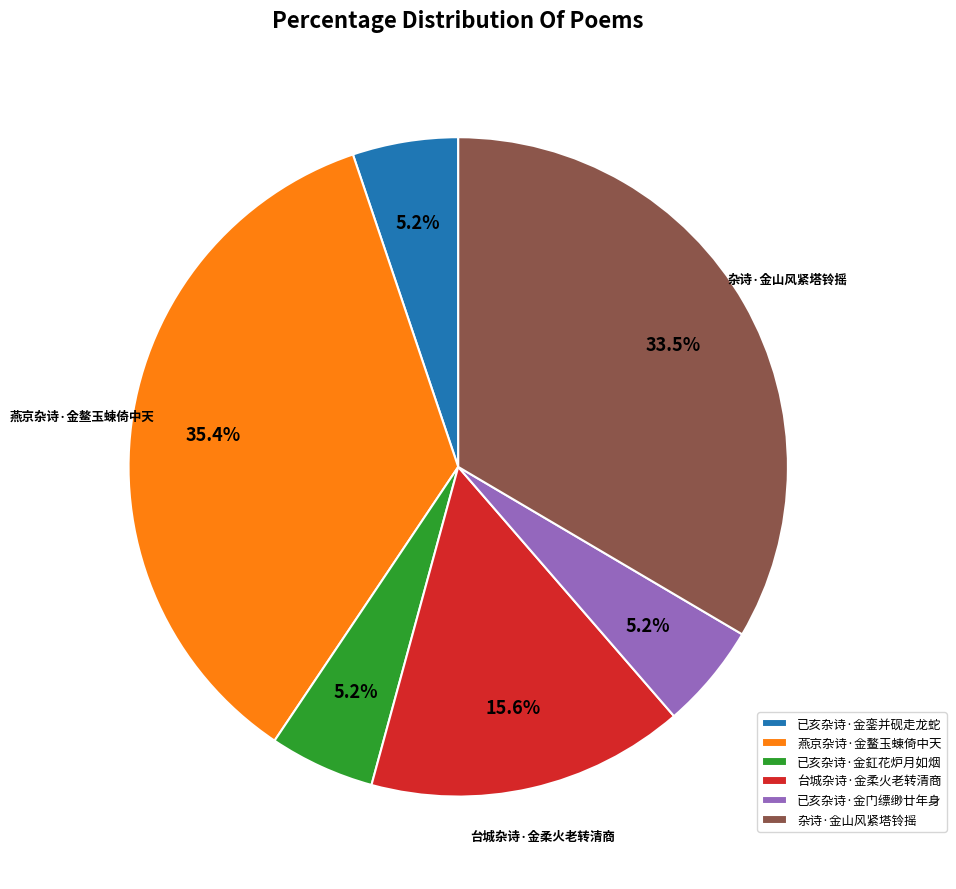

Which has a higher value, 杂诗·金山风紧塔铃摇 or 已亥杂诗·金銮并砚走龙蛇?

杂诗·金山风紧塔铃摇